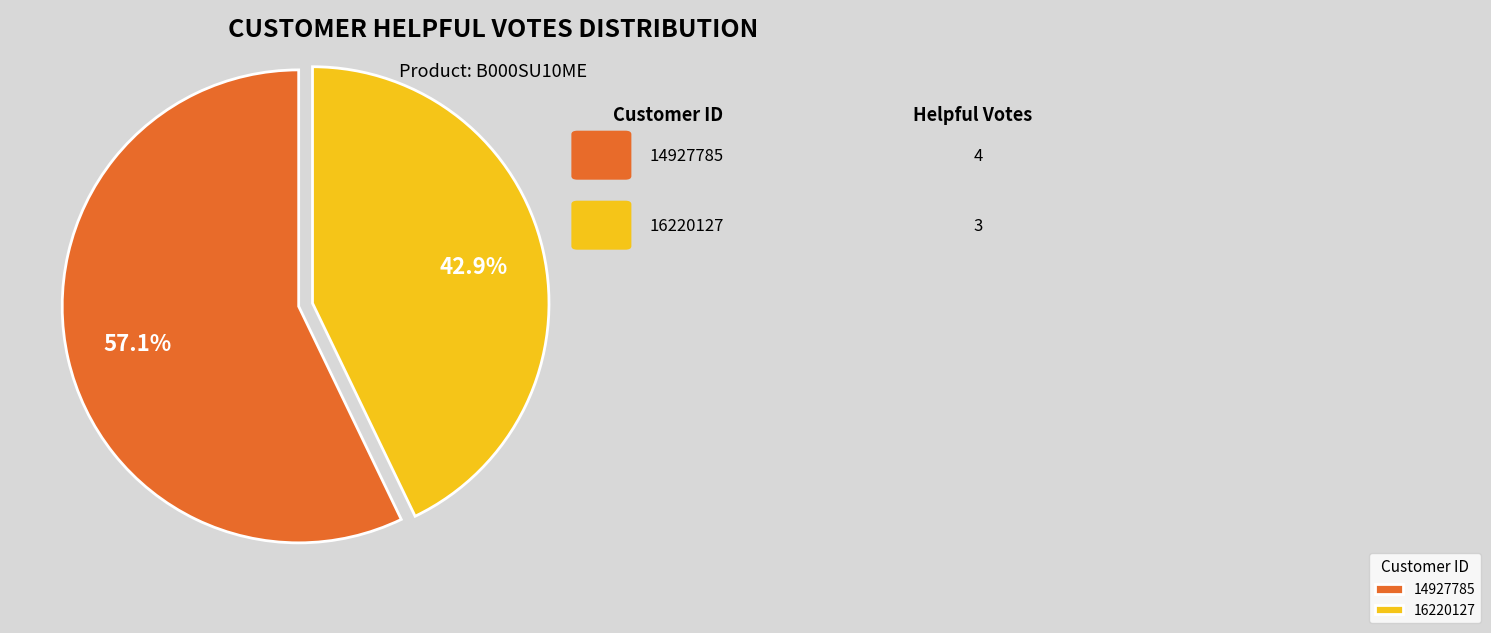

How many segments does this pie chart have?

2